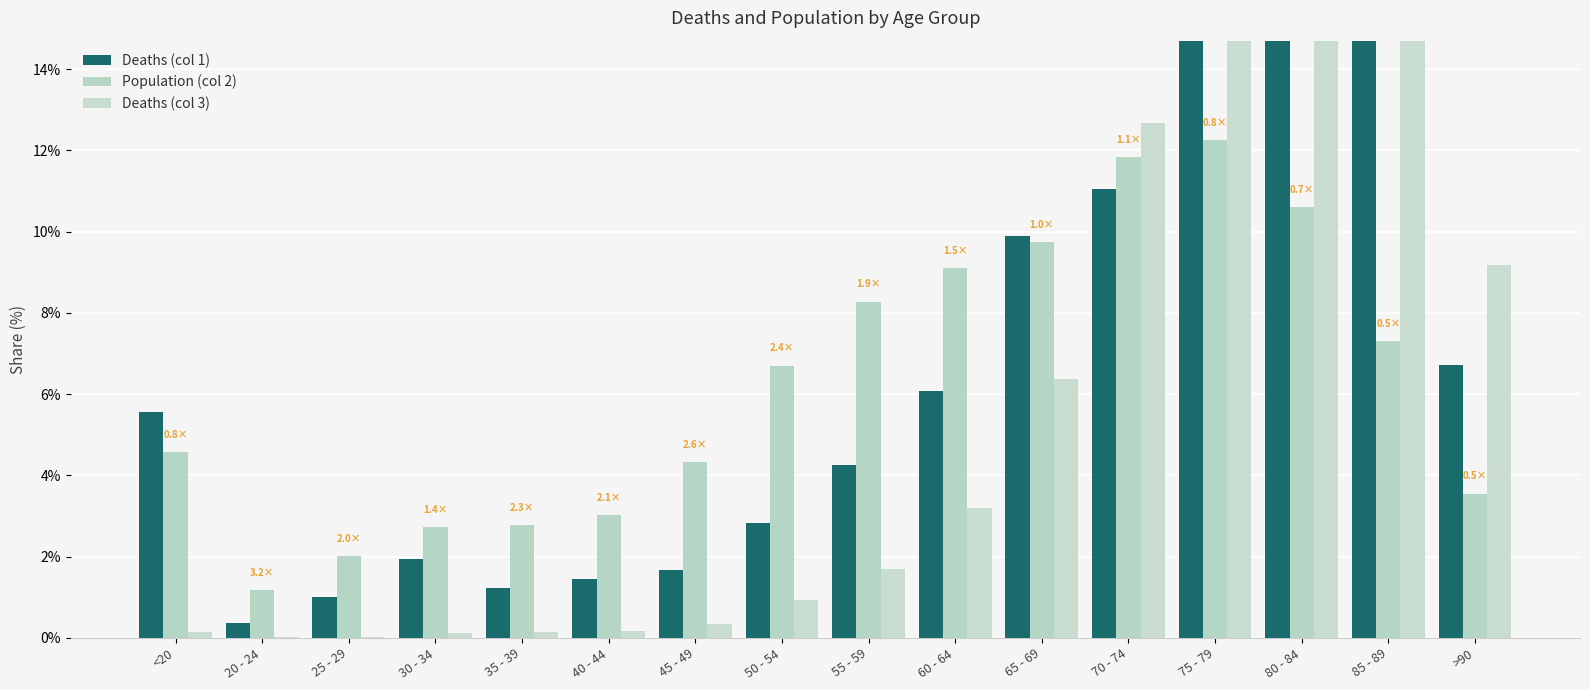

What is the difference between the Population (col 2) values at 80 - 84 and 60 - 64?

1.5